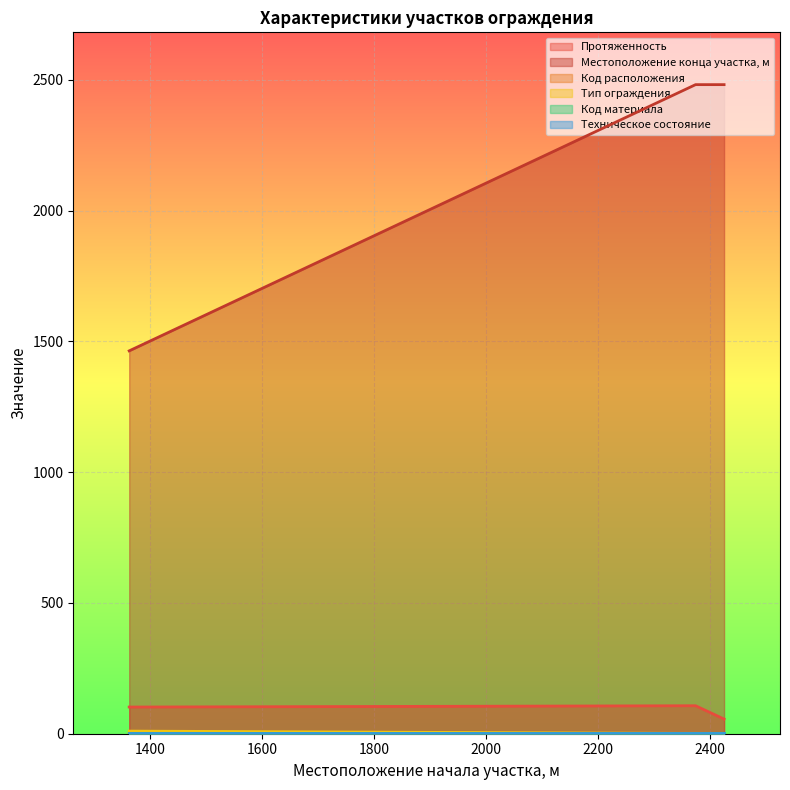

What is the value of the Протяженность point at the 1st from the left?

102